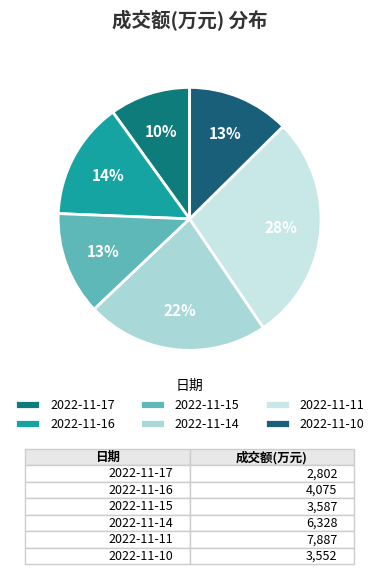

How many segments does this pie chart have?

6